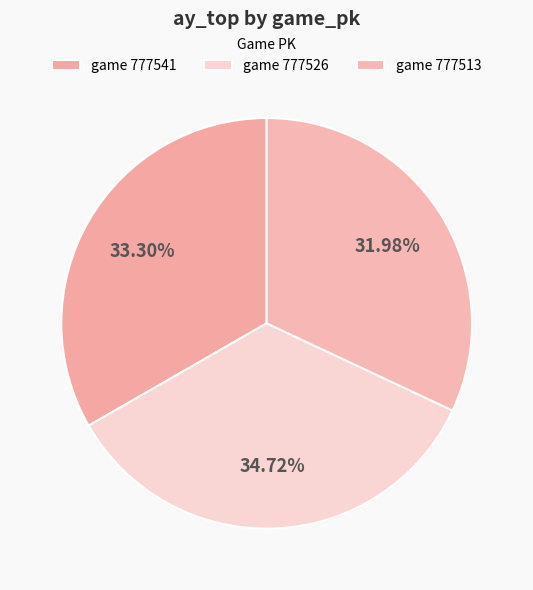

To the nearest percent, what is the difference between the largest and smallest slice percentages?

3%